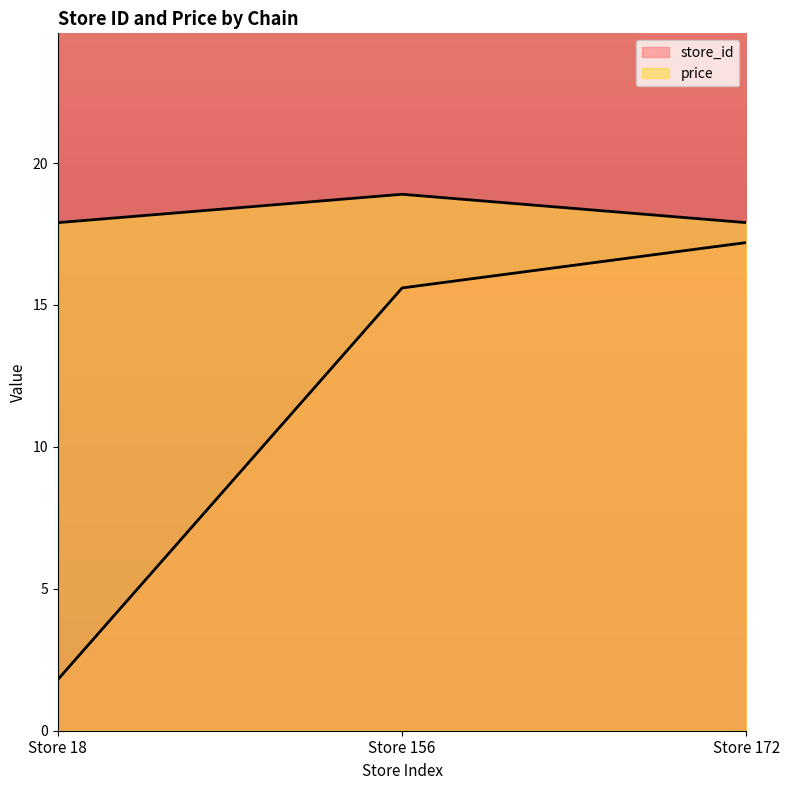

How many data points does each series have?

3